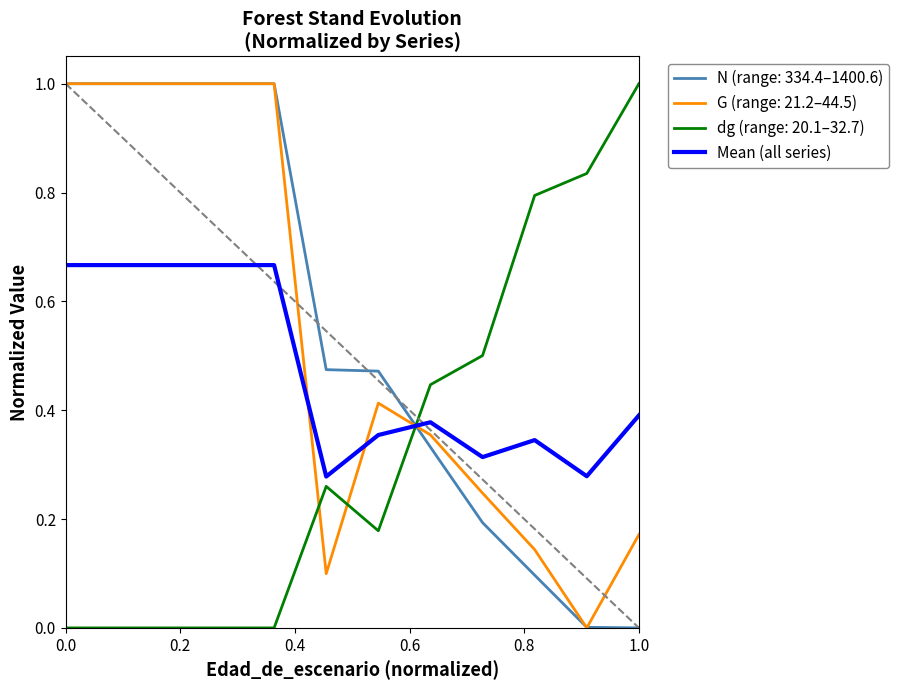

How many times do G (range: 21.2–44.5) and Mean (all series) cross each other?

3